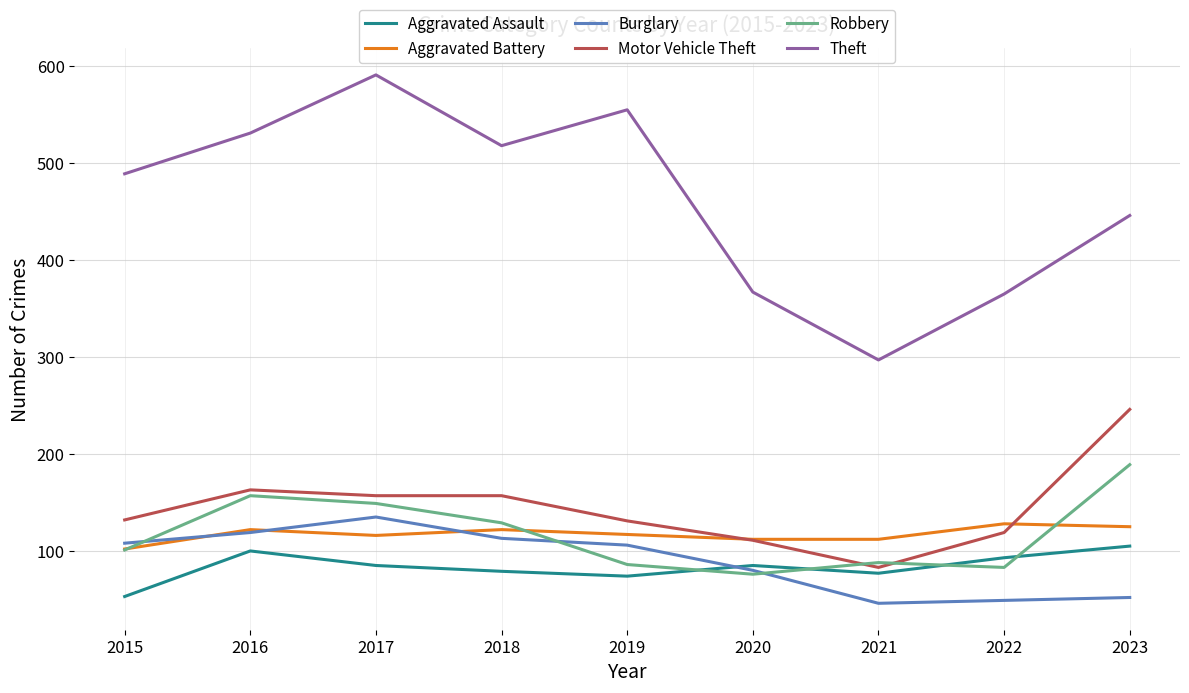

What is the total value across all series at 2023?

1163